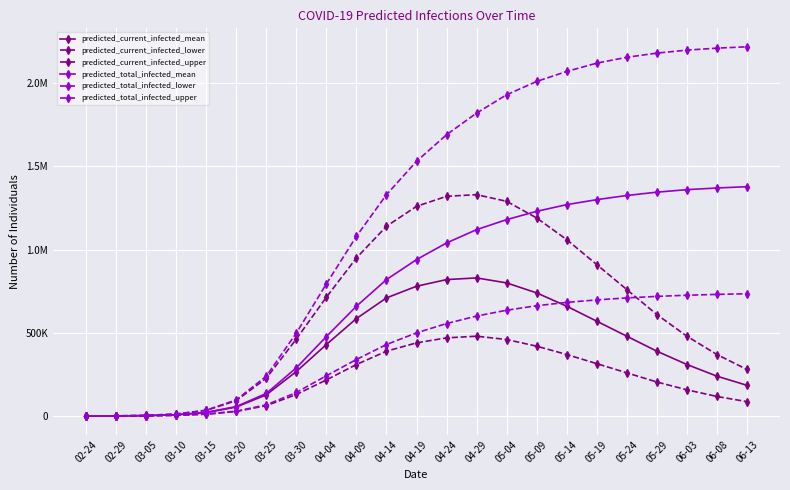

Does the chart have visible grid lines?

Yes